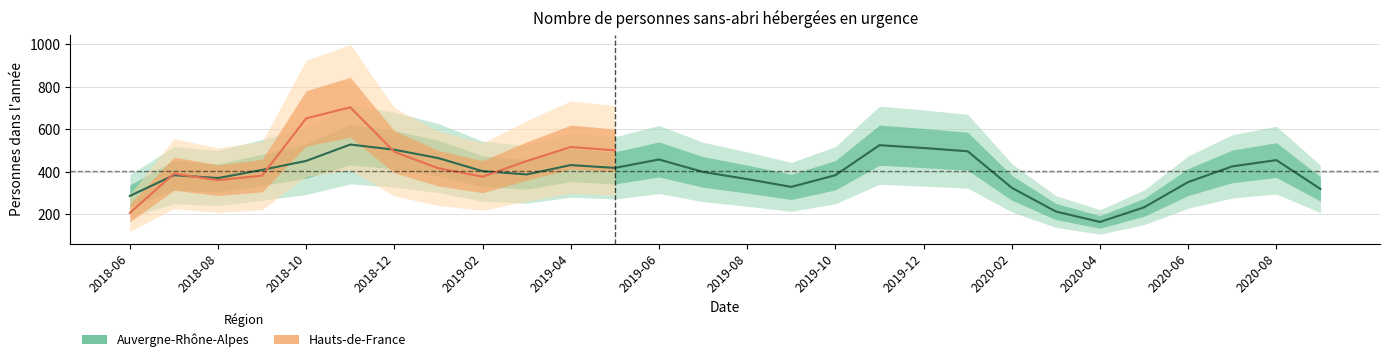

What is the label of the 13th point from the right?

2019-09